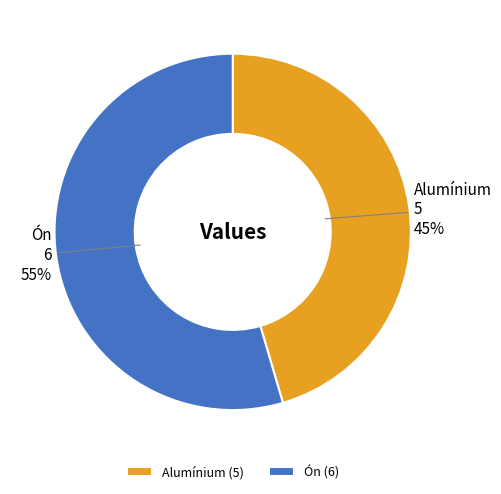

Rank the categories by value from highest to lowest.

Ón, Alumínium